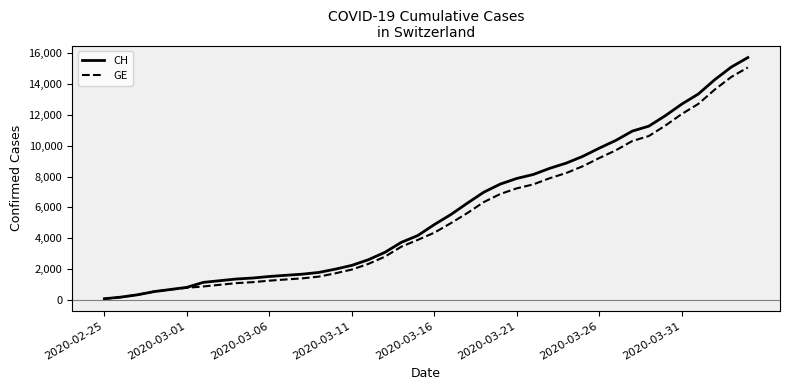

Which series has the widest spread of values?

CH